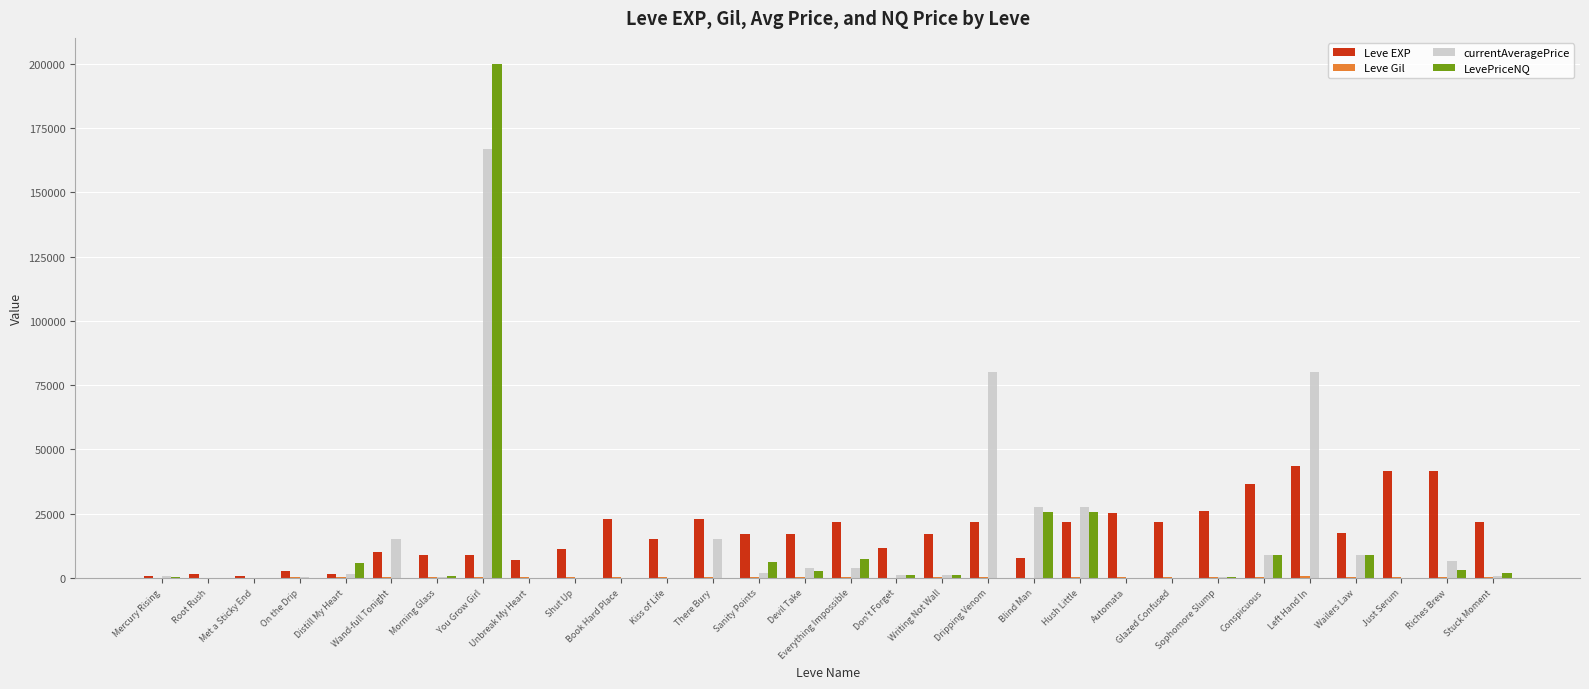

What is the highest value of the LevePriceNQ series?

200090